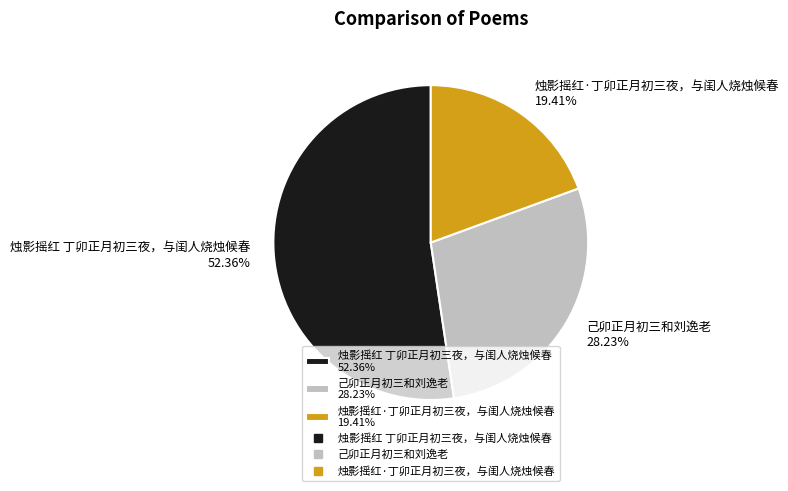

Combined, what portion of the pie is 烛影摇红 丁卯正月初三夜，与闺人烧烛候春 and 烛影摇红·丁卯正月初三夜，与闺人烧烛候春?

71.8%